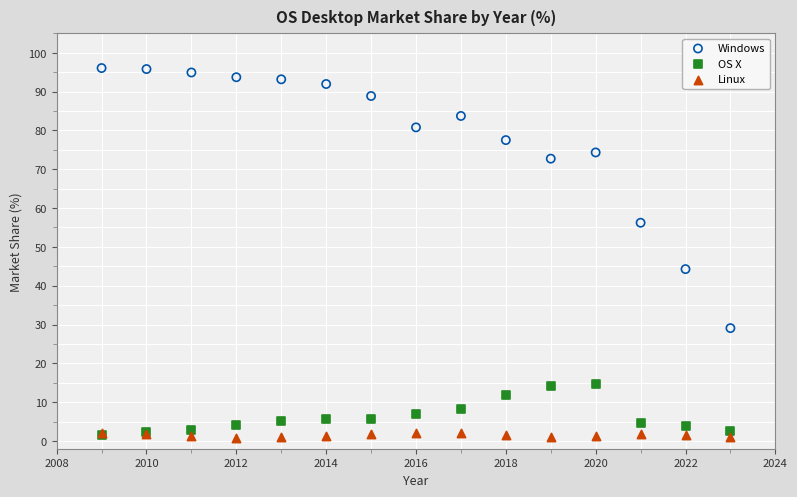

Across all series, what Y value is closest to 48?

44.3